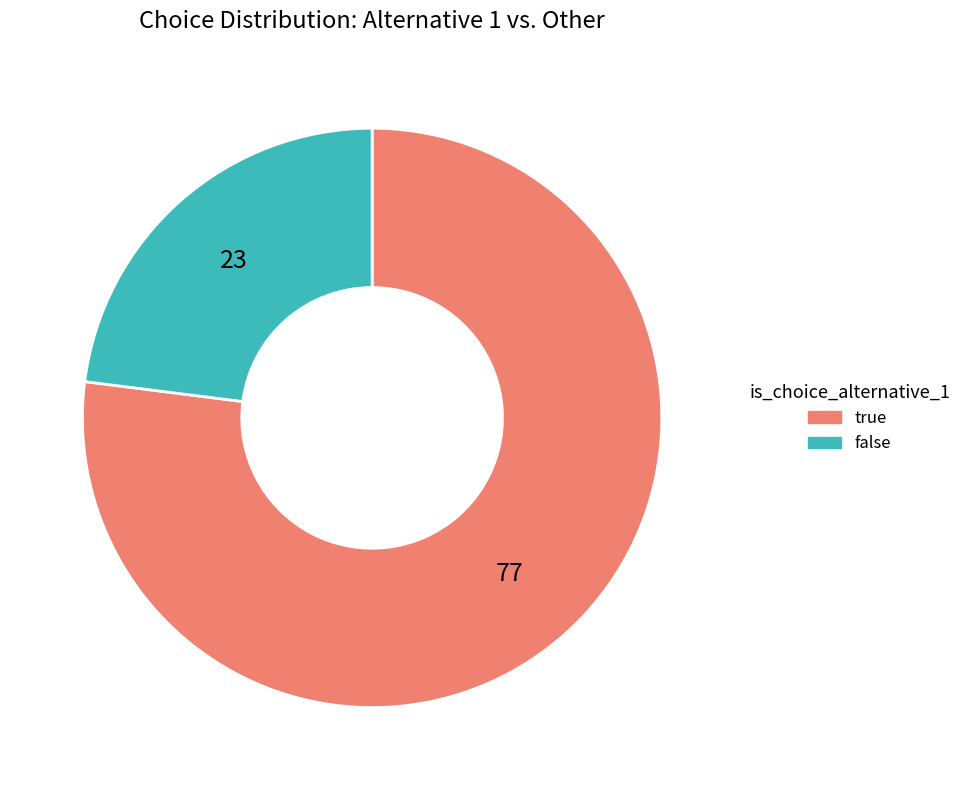

Is there any slice that represents more than half of the pie?

Yes